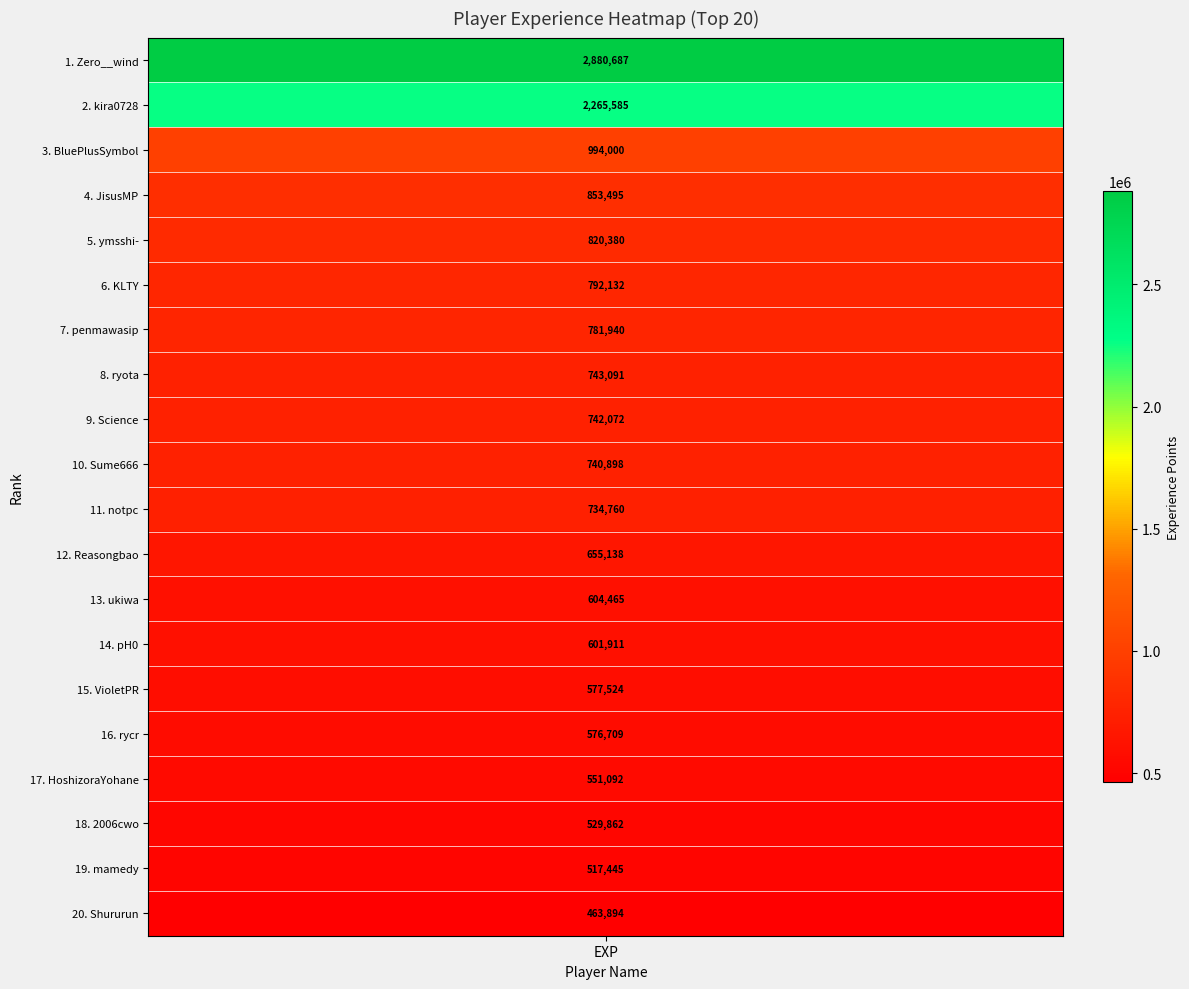

What is the change in value from rycr to Shururun?

-112815